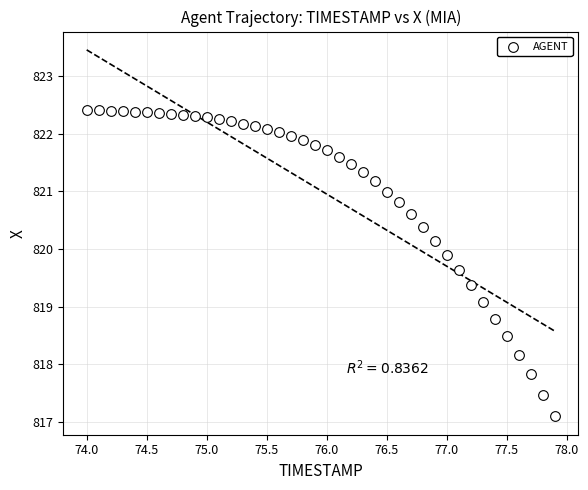

What is the range of Y values (max minus min)?

5.3